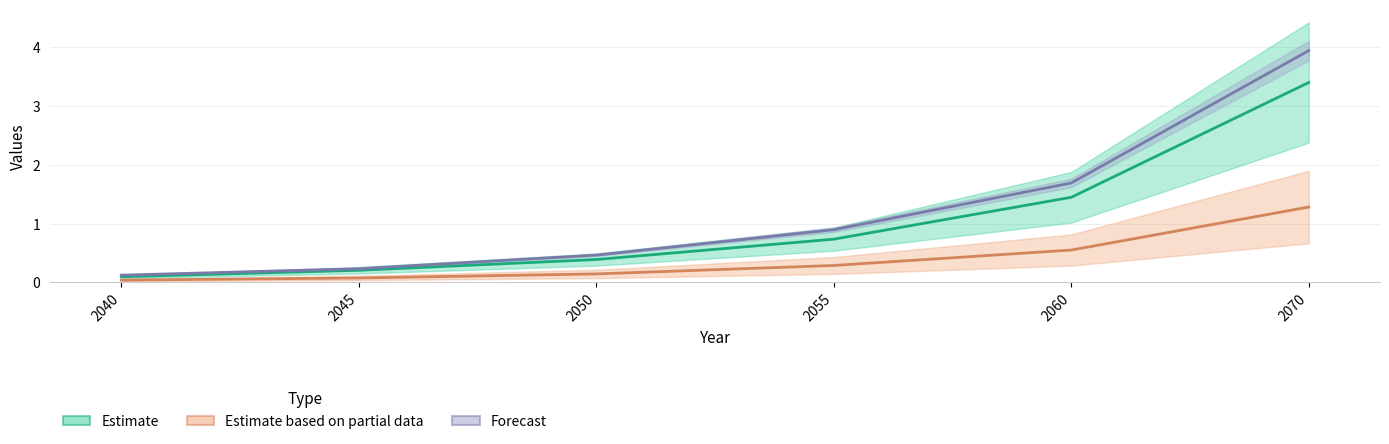

True or false: R12_EEU has more than 0 interior local peaks.

False